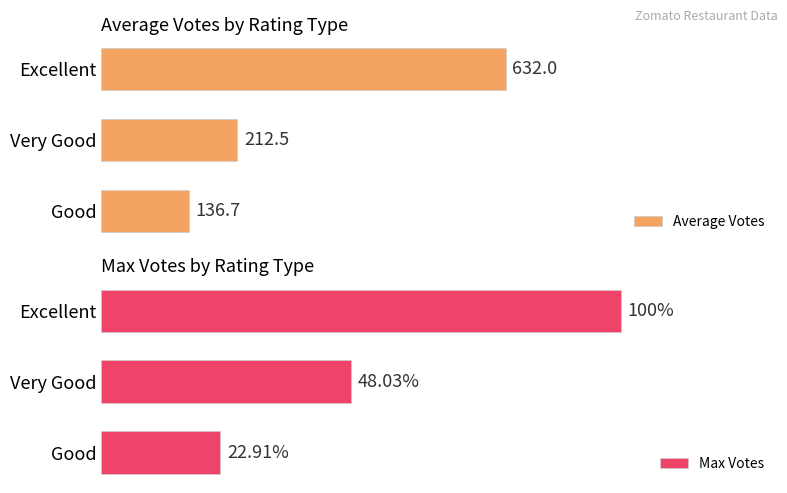

What are all the series names shown in the legend?

Average Votes, Max Votes